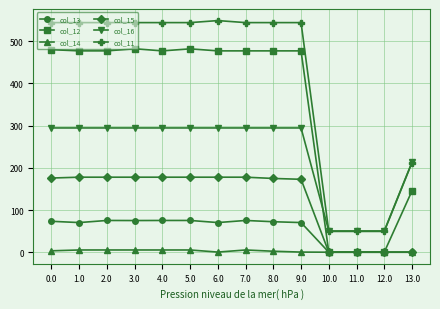

True or false: col_14 and col_11 intersect in this chart.

False